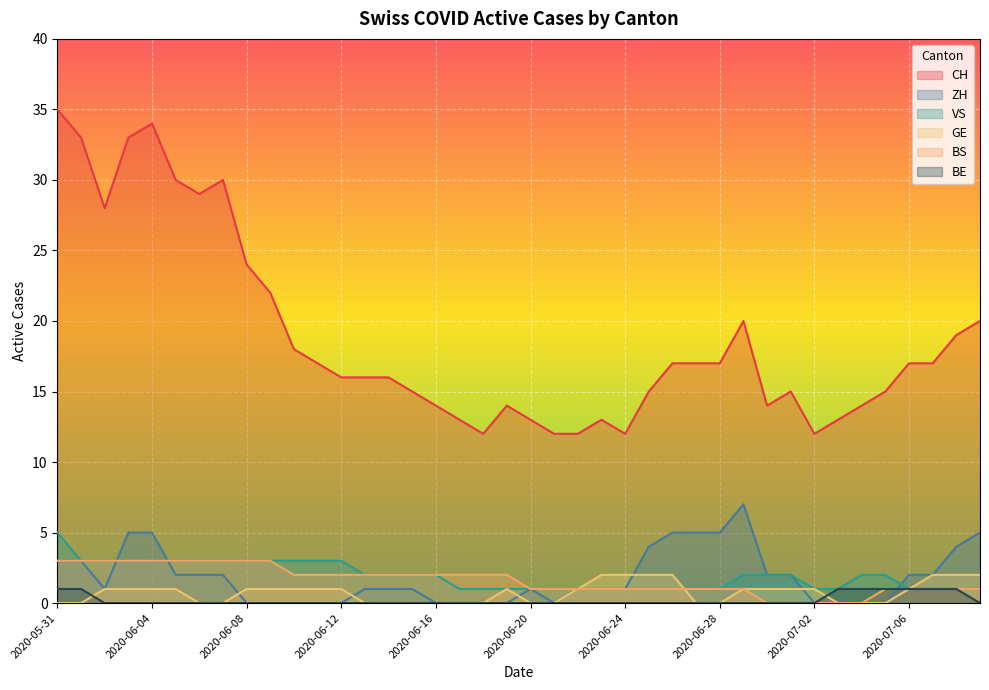

How many ZH values are between 0 and 3?

31